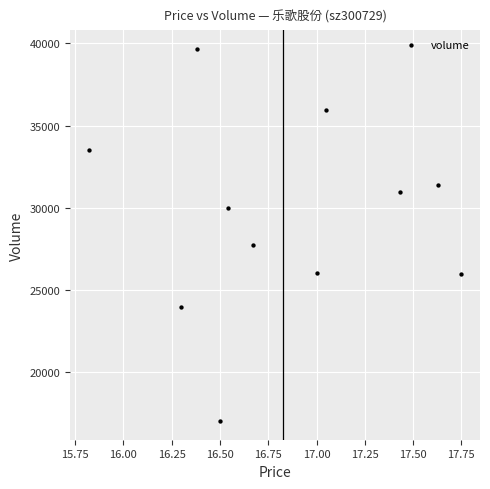

What Y value in the scatter plot is closest to 28358?

27764